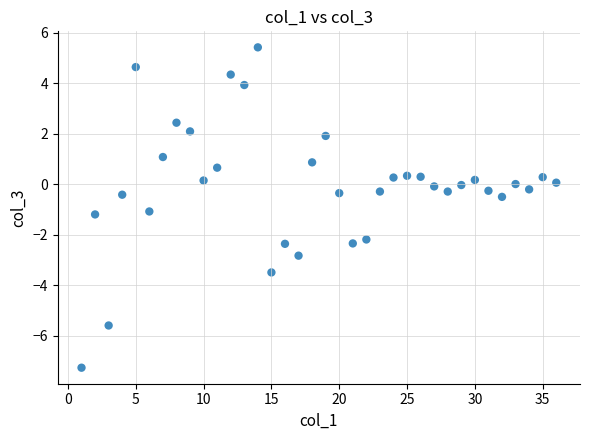

What is the range of Y values (max minus min)?

12.7